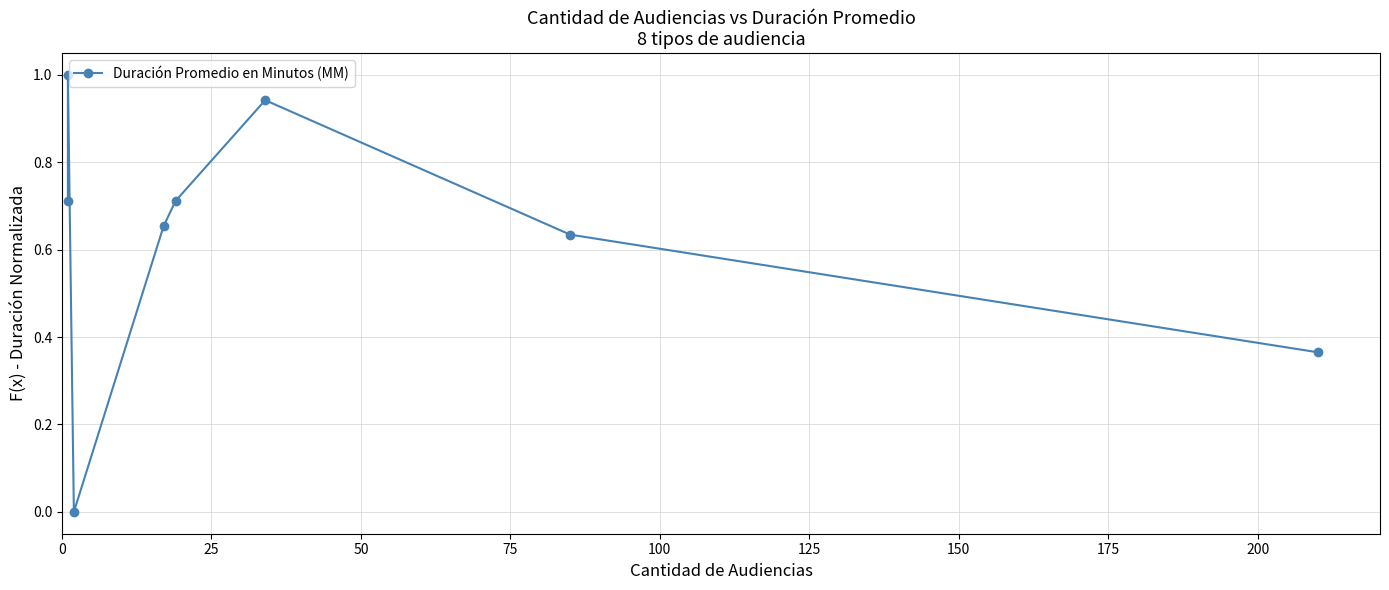

True or false: the data shows 0.4 at 175.

True